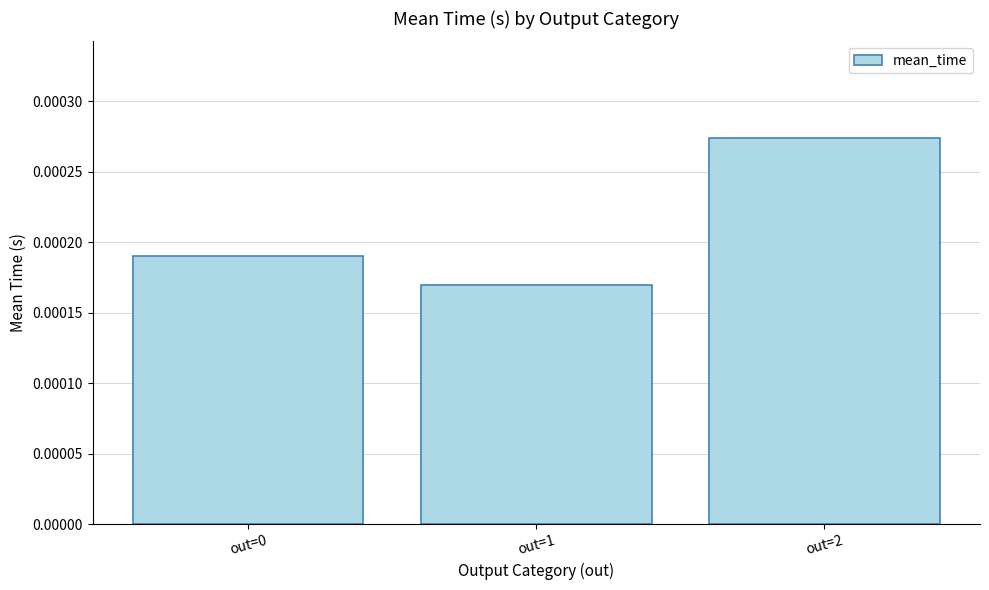

How many categories are shown in the chart?

3